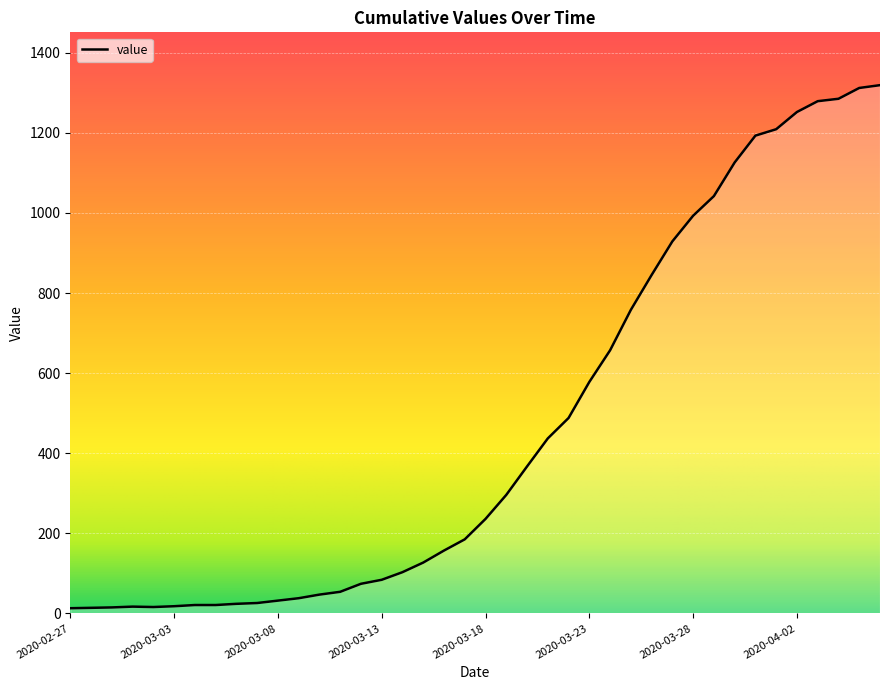

What is the difference between the maximum and minimum values?

1306